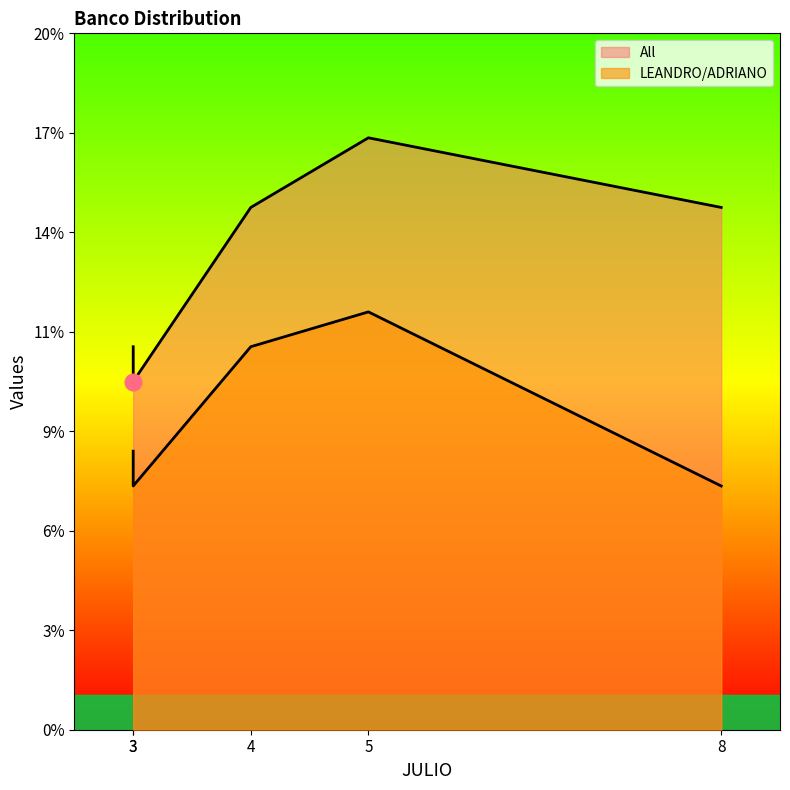

True or false: LEANDRO/ADRIANO and All intersect in this chart.

False